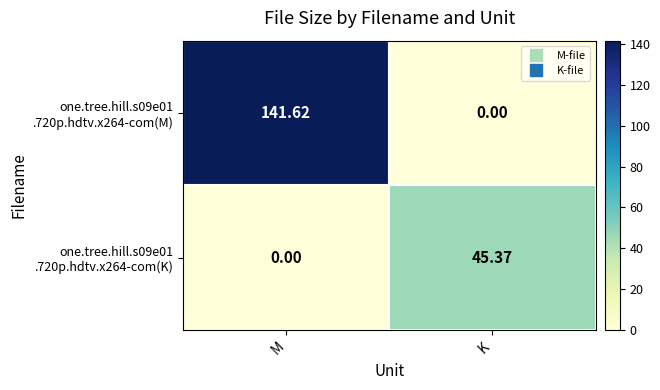

At which category is the sum across all series the highest?

M